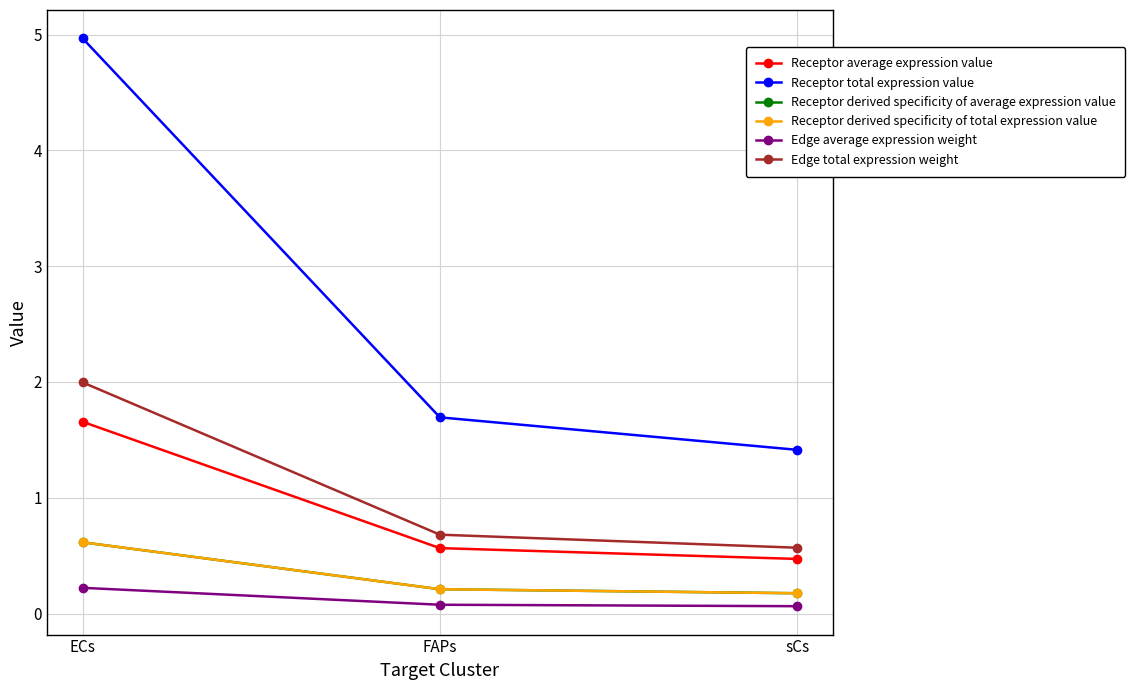

What is the label of the 2nd point from the left?

FAPs